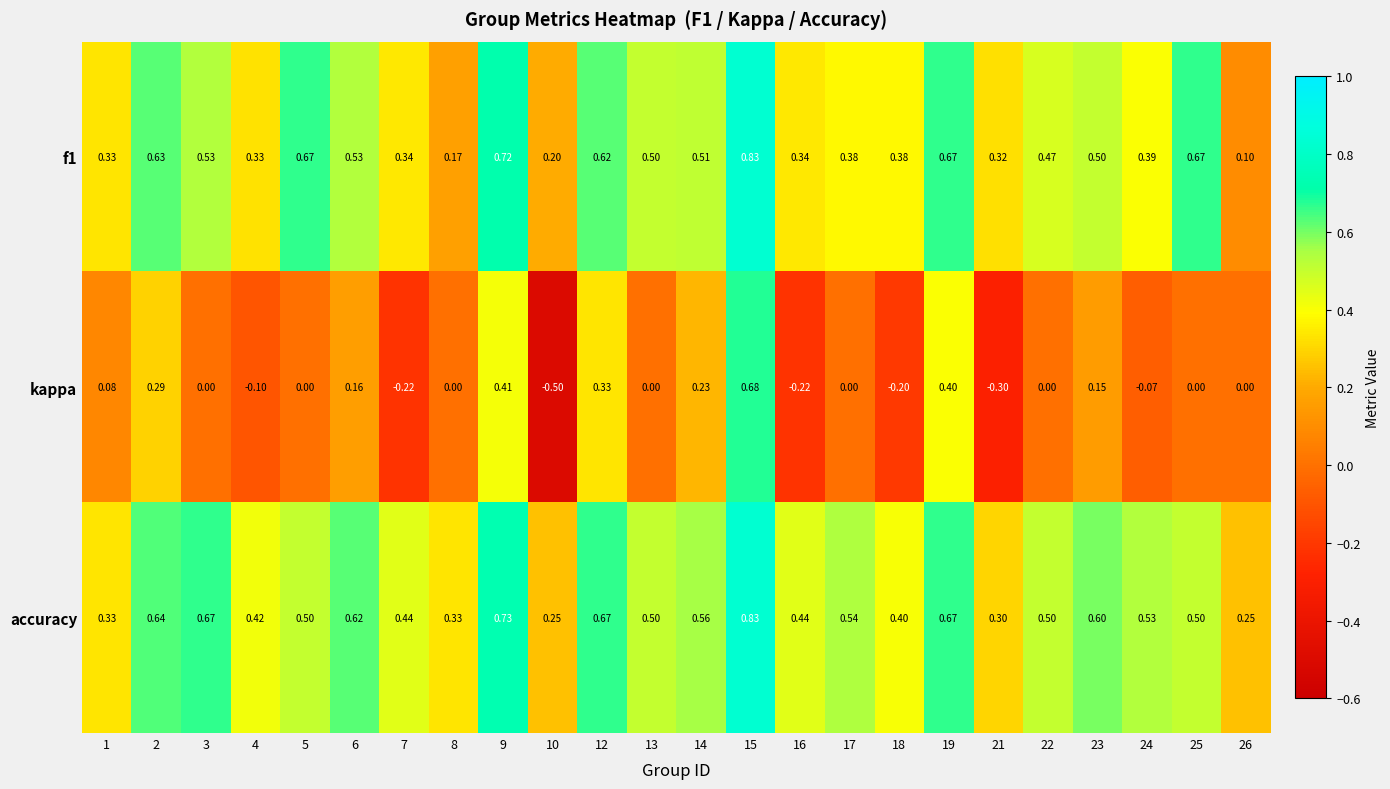

Which series has the largest range (max minus min)?

kappa